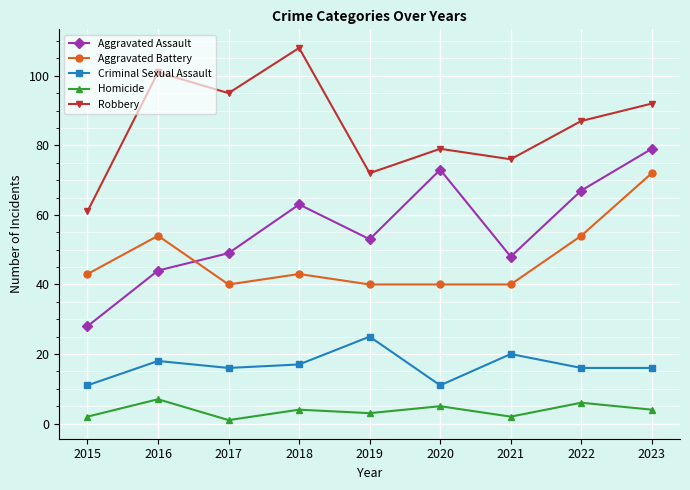

How many data points does each series have?

9